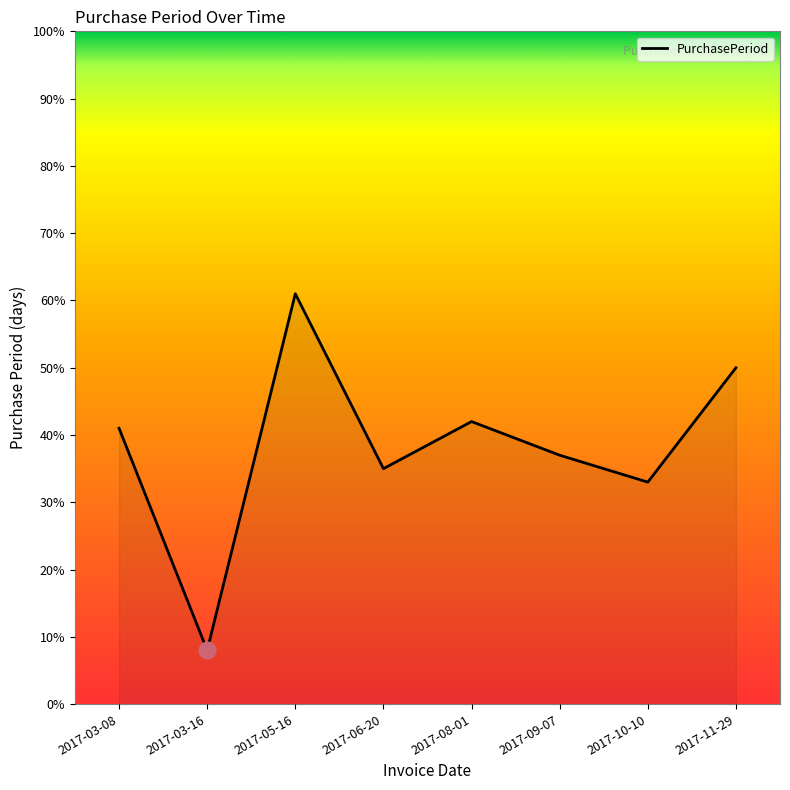

What is the maximum value shown in the chart?

61